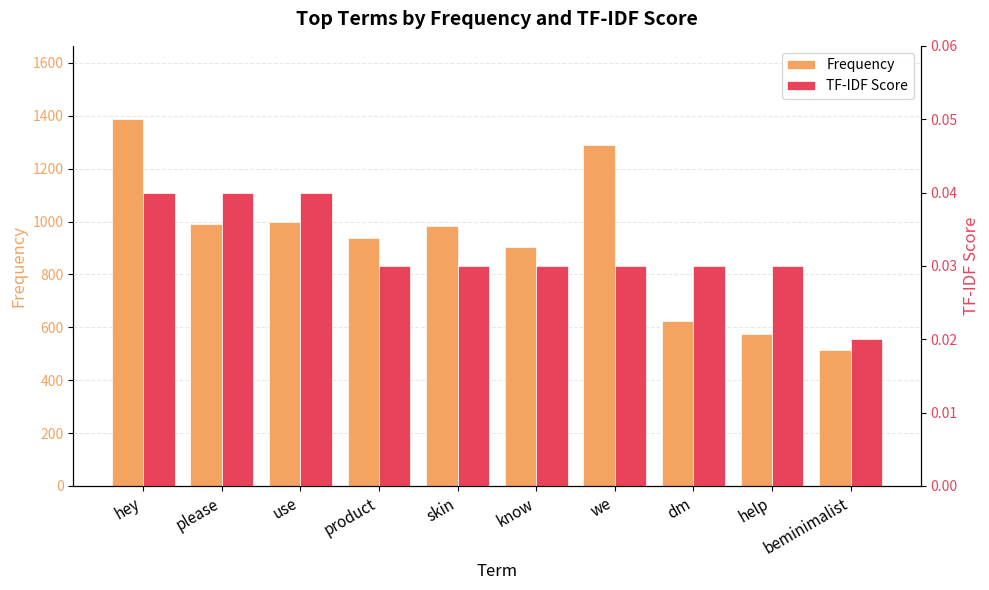

What is the label of the 7th bar from the right?

product